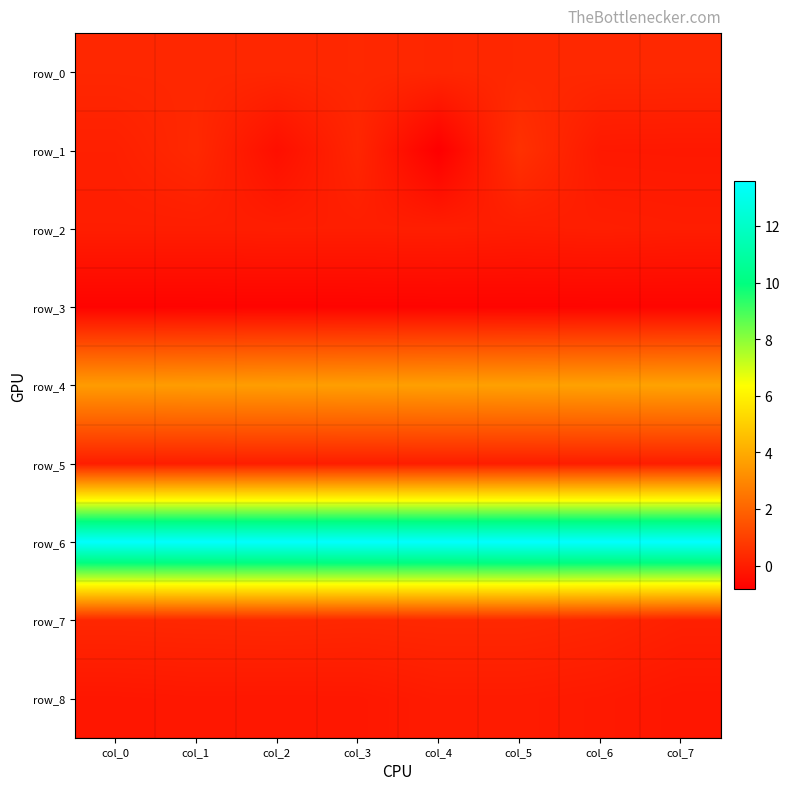

What value does the row_1 series have at col_6?

-0.1